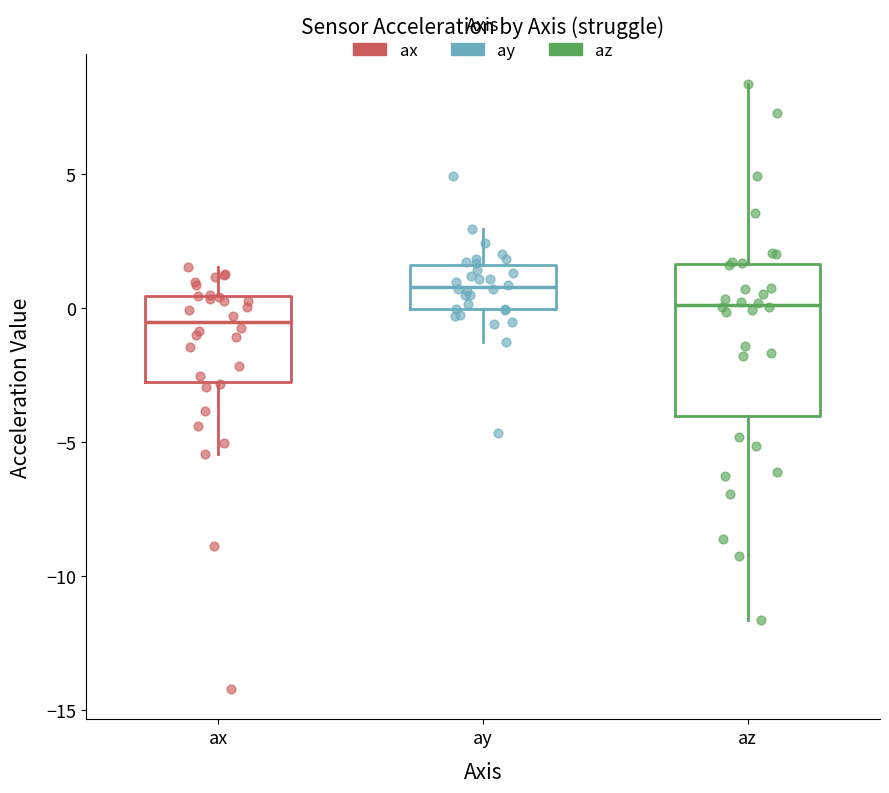

Where is the lower edge of the box for ax on the y-axis? The values are not printed on the chart, so give them approximately, as read against the axis.

-3.0